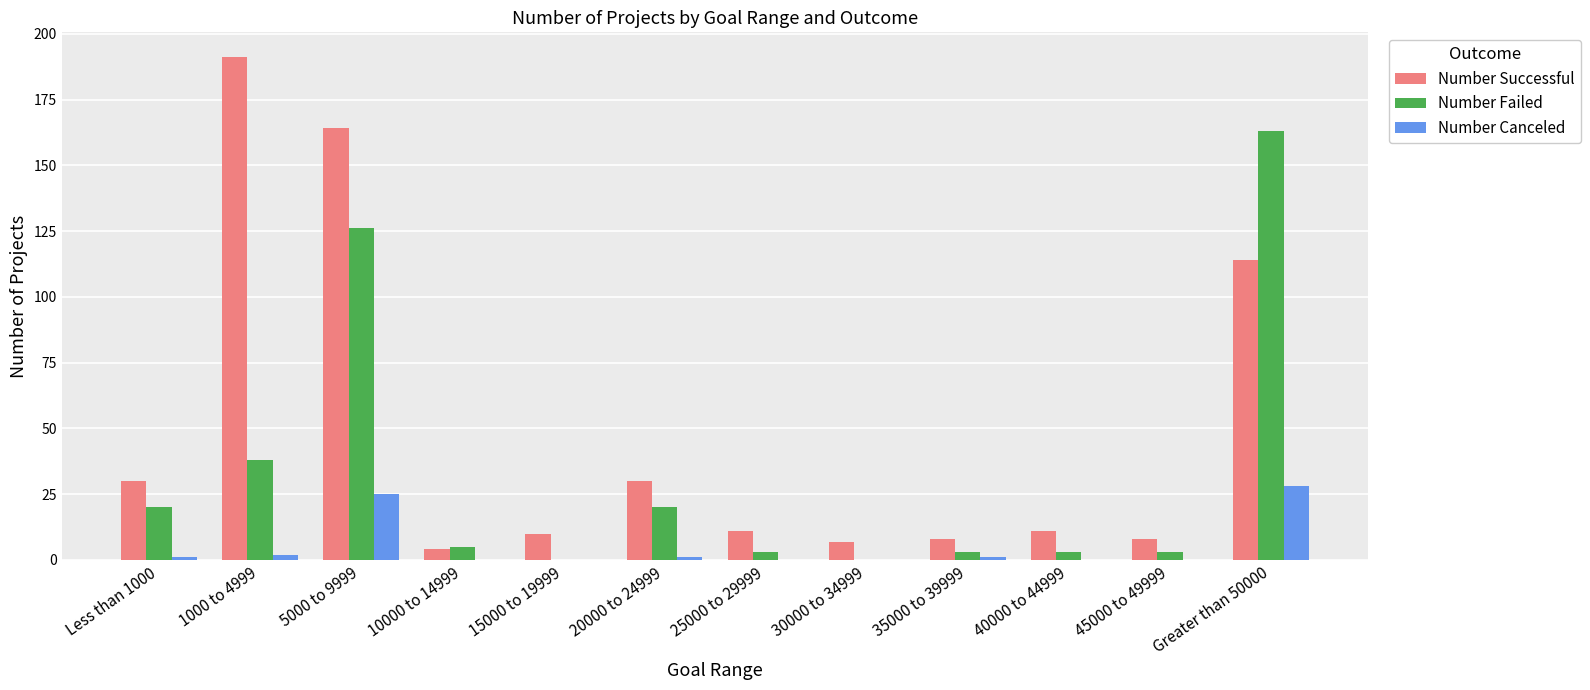

Which series has the largest total across all categories?

Number Successful